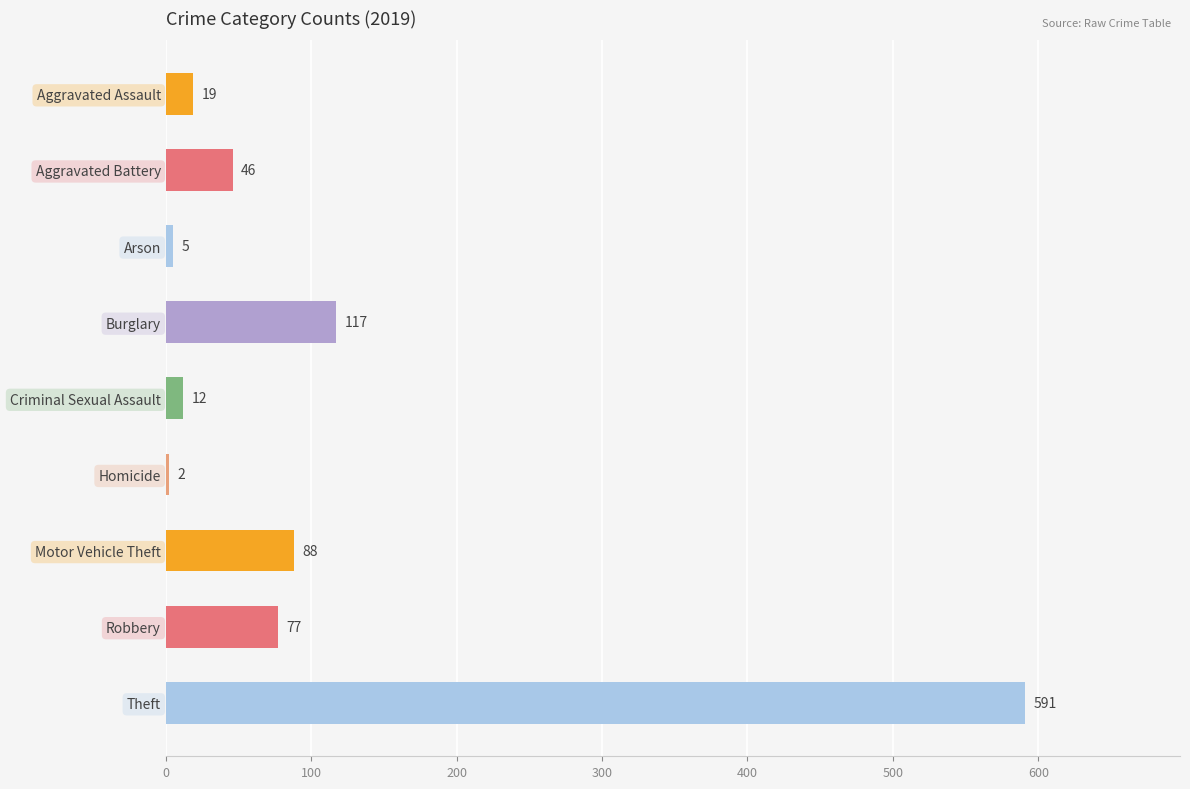

Does the chart contain stacked bars?

No